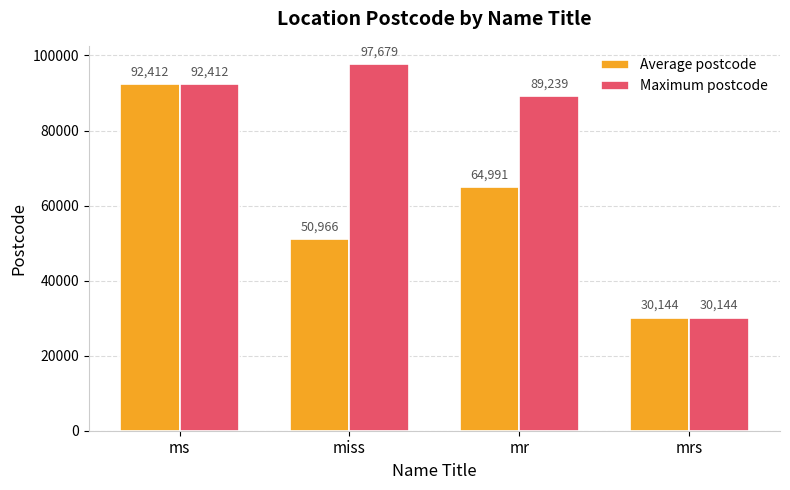

At which label is Maximum postcode closest to 63911?

mr